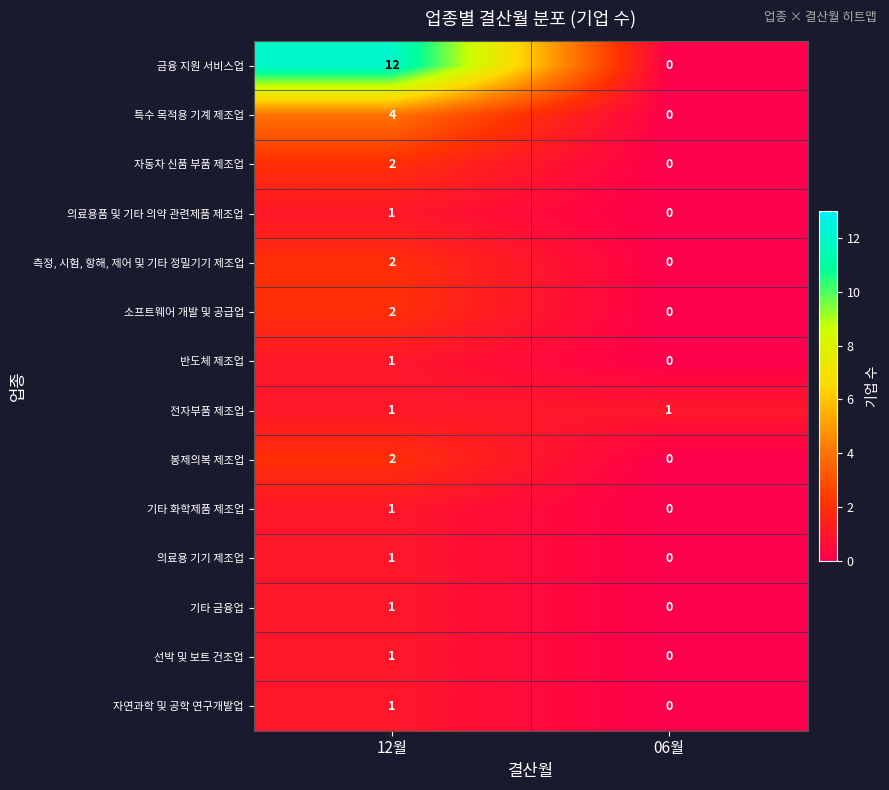

Is it true that 전자부품 제조업 equals 1 at 06월?

True